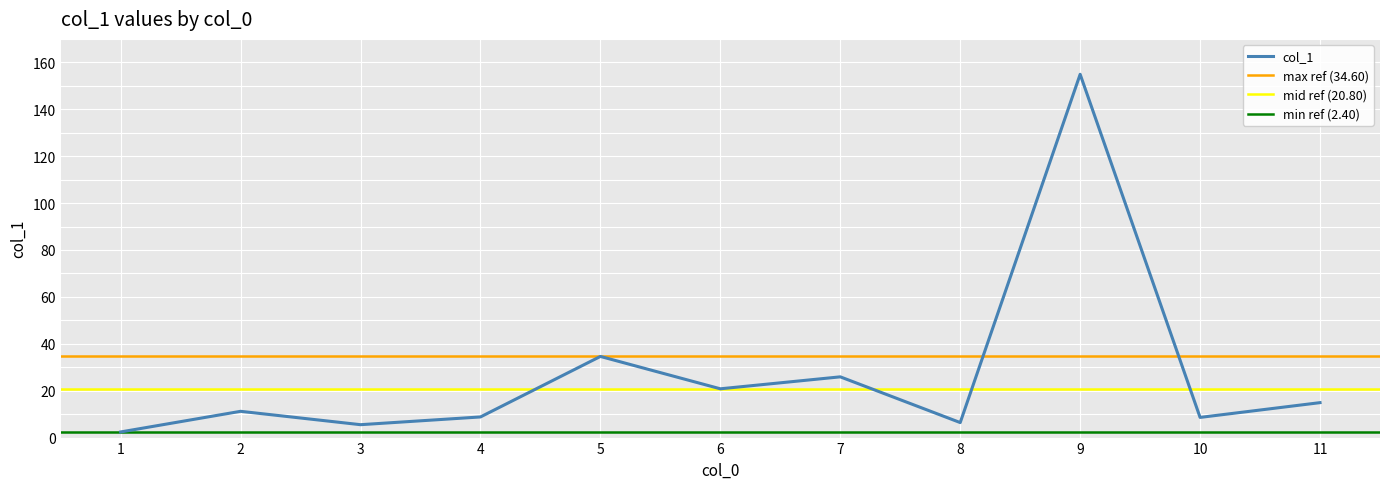

True or false: the data shows 5.5 at 3.

True